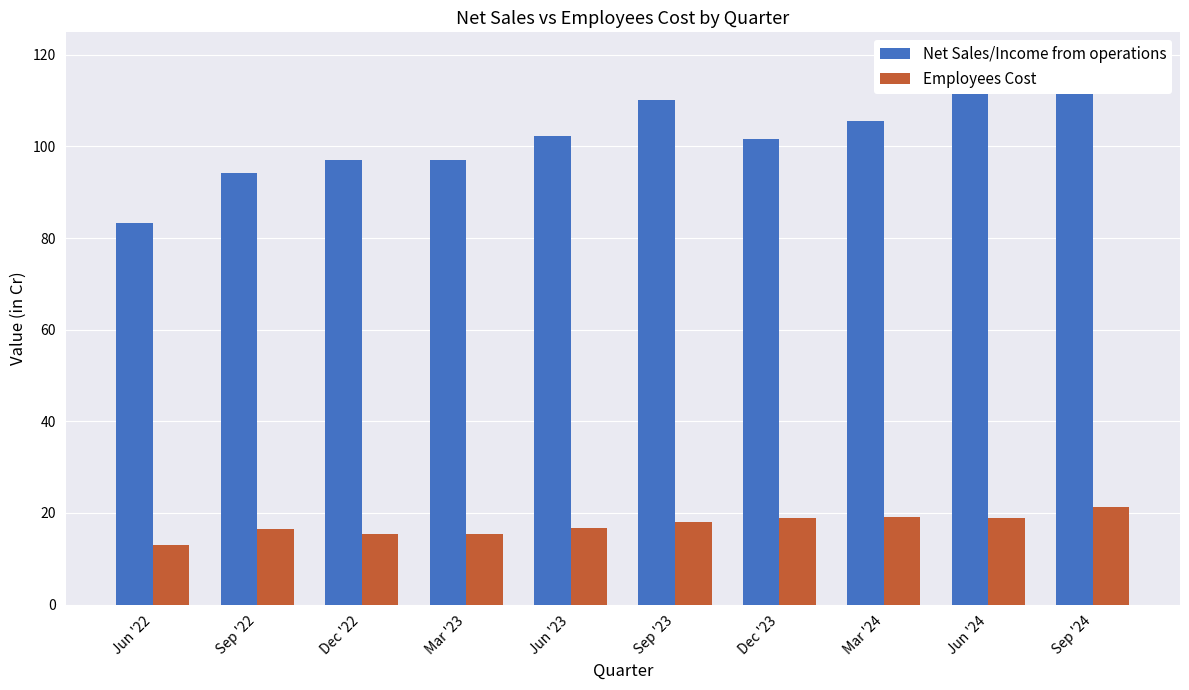

How many data points in Employees Cost are less than 17?

5